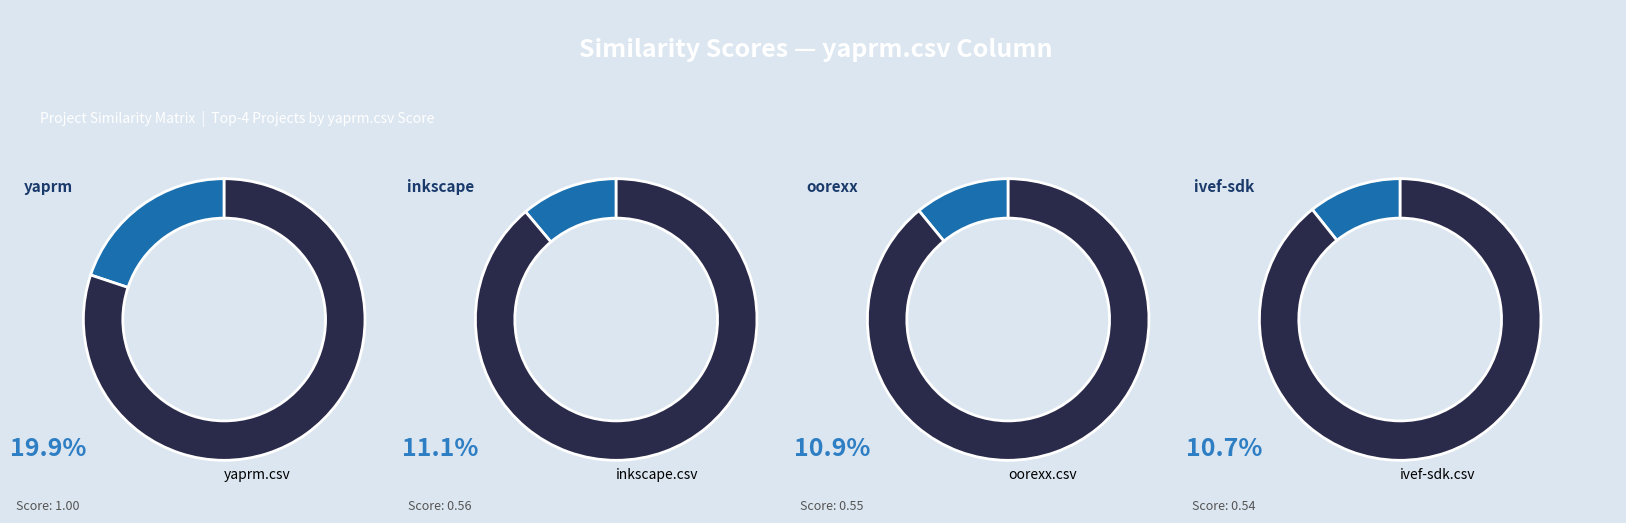

Does yaprm.csv represent more than half of the total?

No